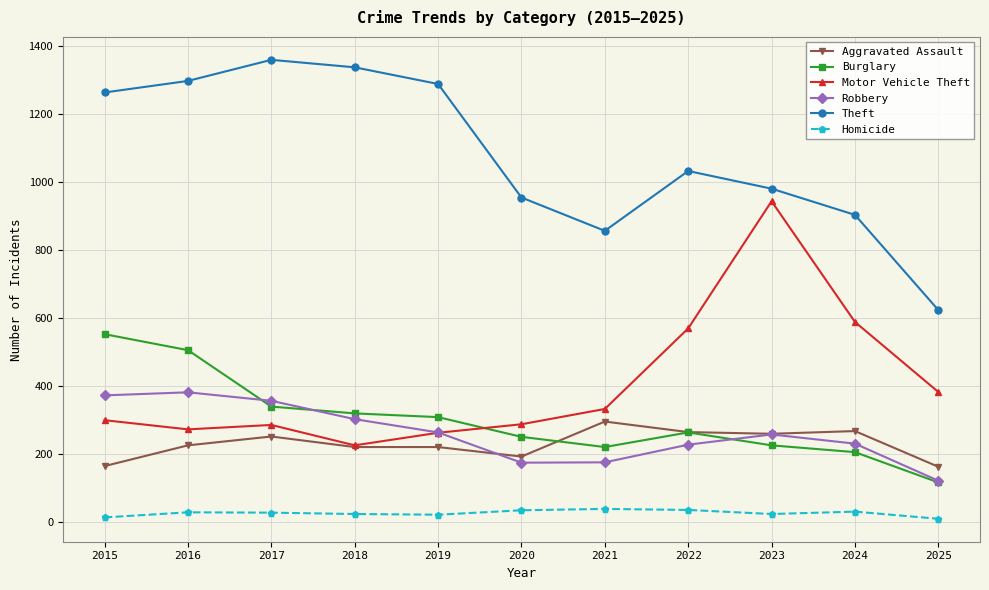

What are all the series names shown in the legend?

Aggravated Assault, Burglary, Motor Vehicle Theft, Robbery, Theft, Homicide